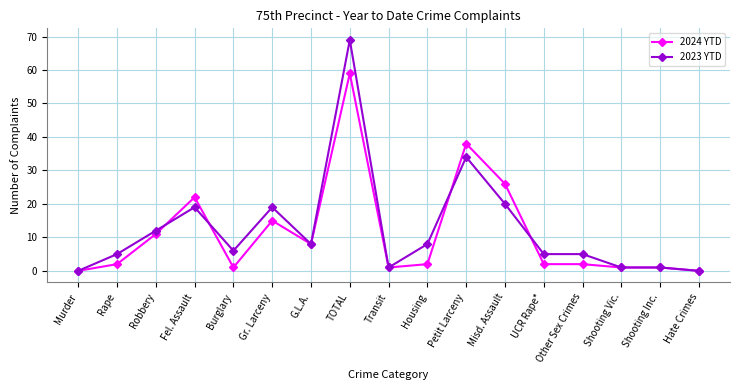

What is the highest value of the 2023 YTD series?

69